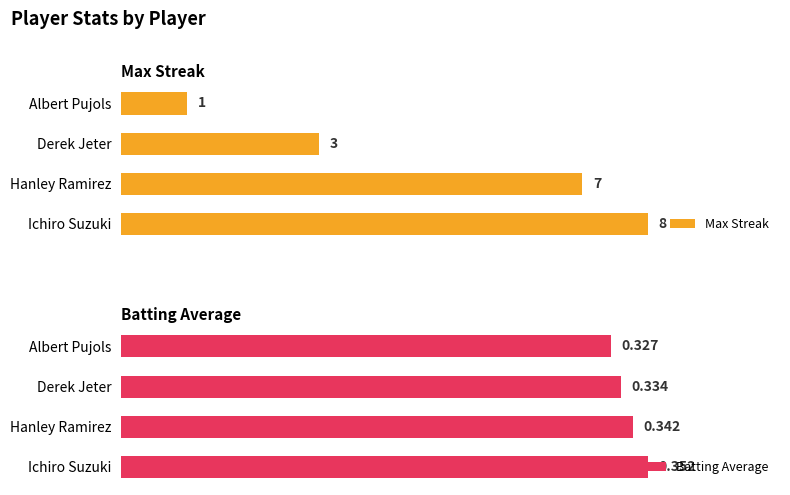

Where is Max Streak nearest to the value 4?

Derek Jeter